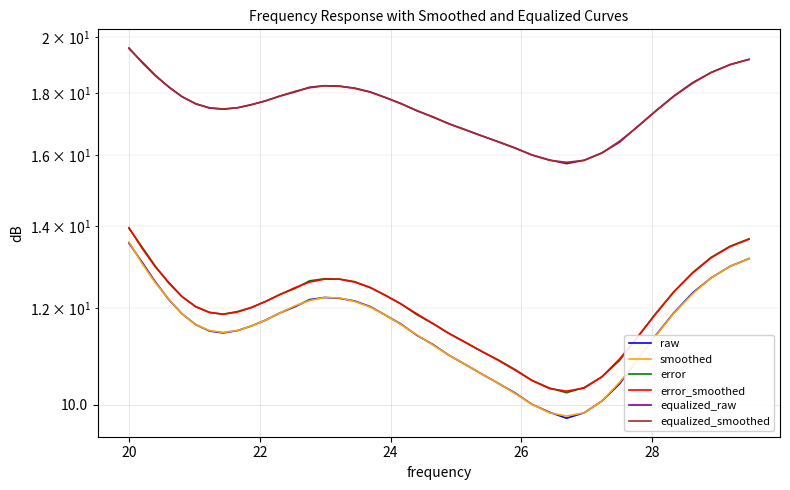

What is the difference between the second highest and minimum values in the error_smoothed series?

3.4